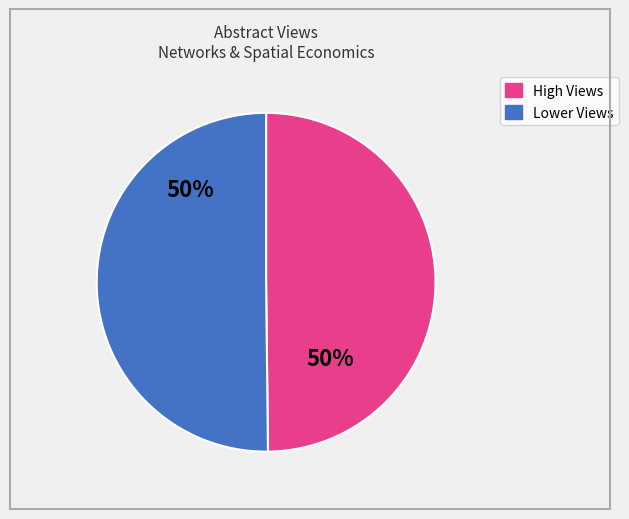

To the nearest percent, what is the average slice percentage?

50%